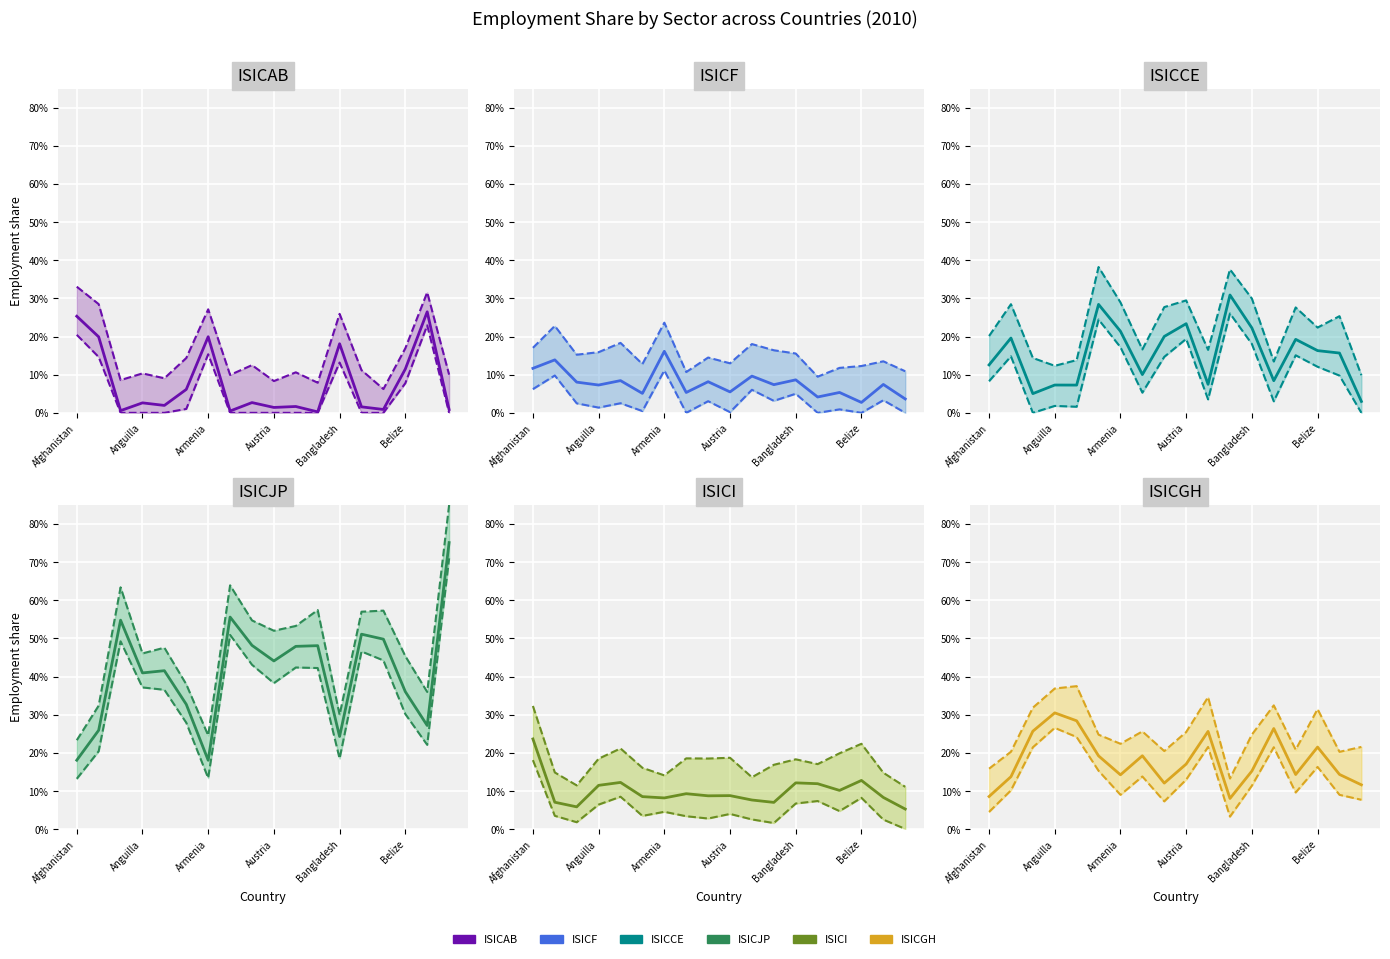

What is the sum of the ISICGH values at Andorra and Benin?

0.4